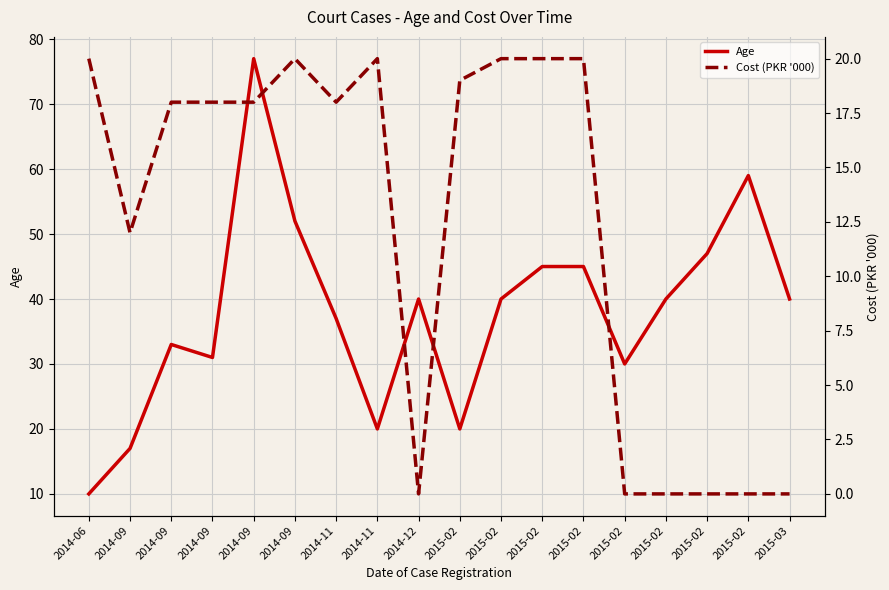

Reading left to right, list all the values displayed in this chart.

Age: 2014-06=10	2014-09=17	2014-09=33	2014-09=31	2014-09=77	2014-09=52	2014-11=37	2014-11=20	2014-12=40	2015-02=20	2015-02=40	2015-02=45	2015-02=45	2015-02=30	2015-02=40	2015-02=47	2015-02=59	2015-03=40
Cost (PKR '000): 2014-06=20	2014-09=12	2014-09=18	2014-09=18	2014-09=18	2014-09=20	2014-11=18	2014-11=20	2014-12=0	2015-02=19	2015-02=20	2015-02=20	2015-02=20	2015-02=0	2015-02=0	2015-02=0	2015-02=0	2015-03=0